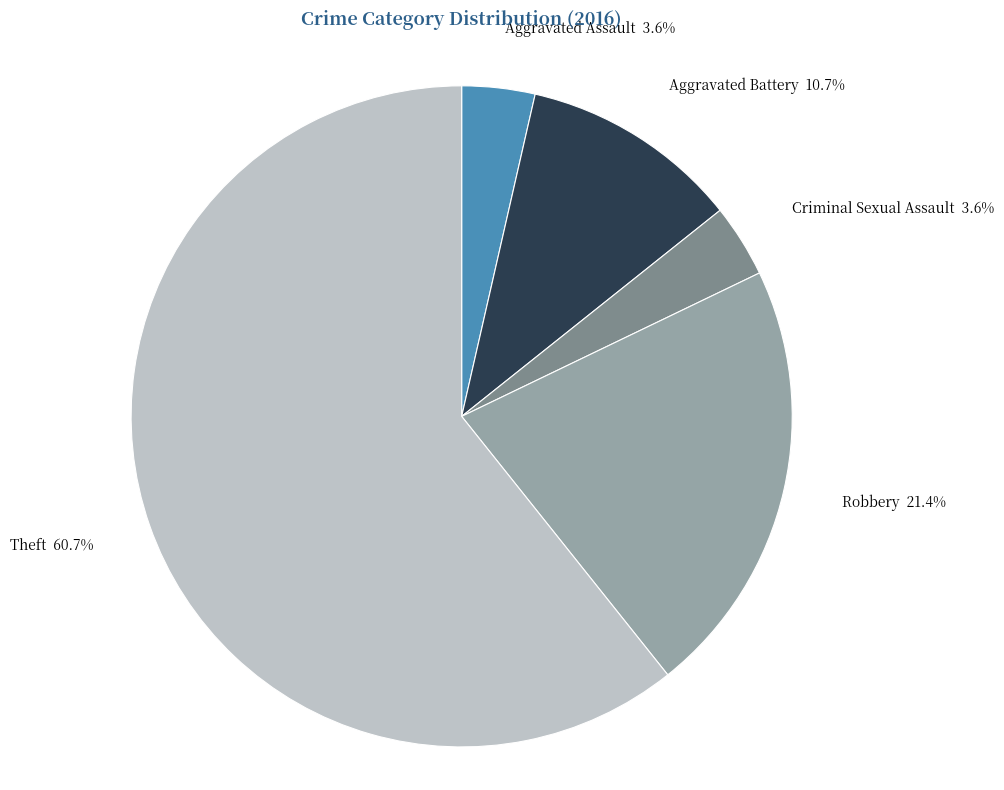

To the nearest percent, what is the difference between the Robbery and Aggravated Assault slice percentages?

18%